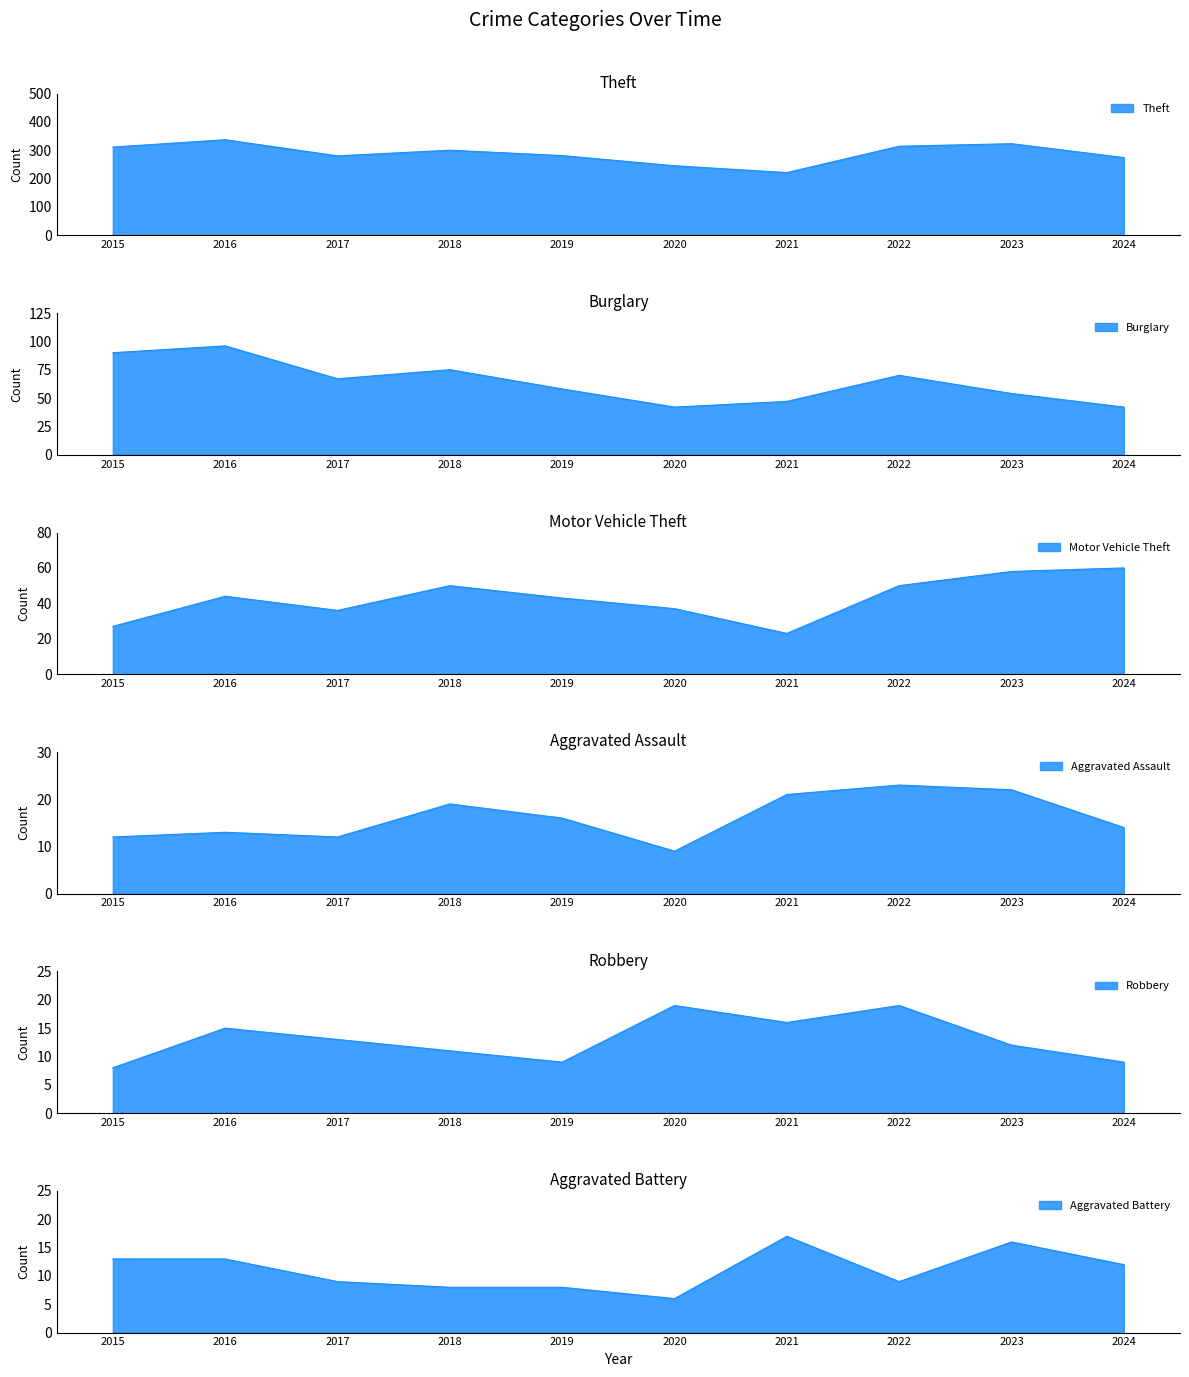

How many lines are shown in the chart?

6